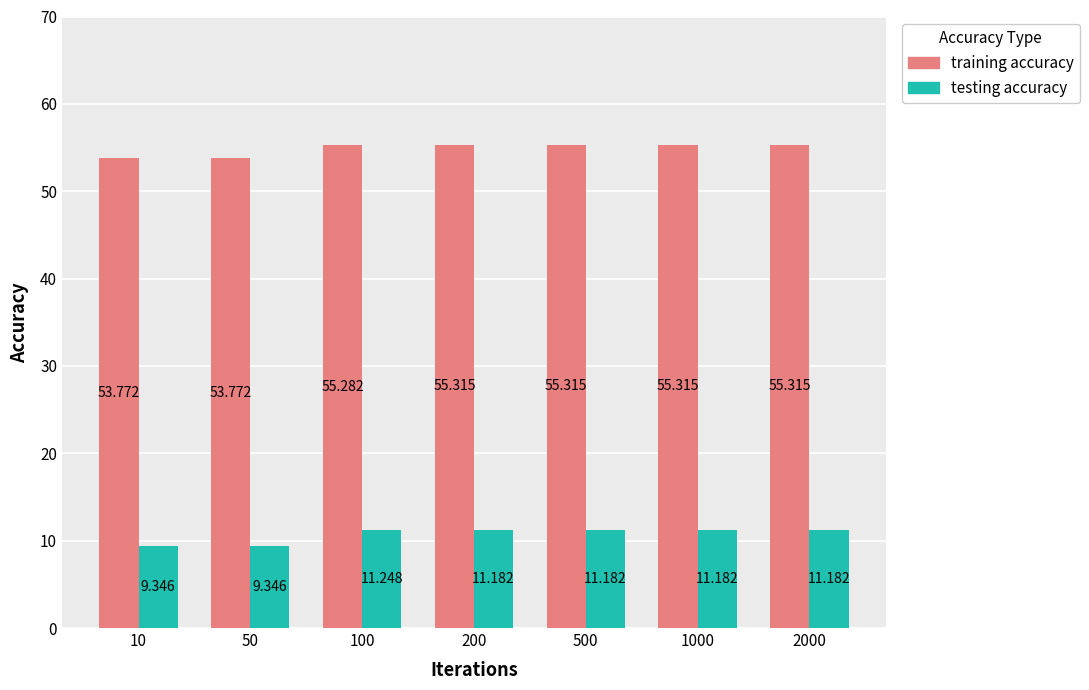

The value of testing accuracy at 500 is 11.2. True or false?

True